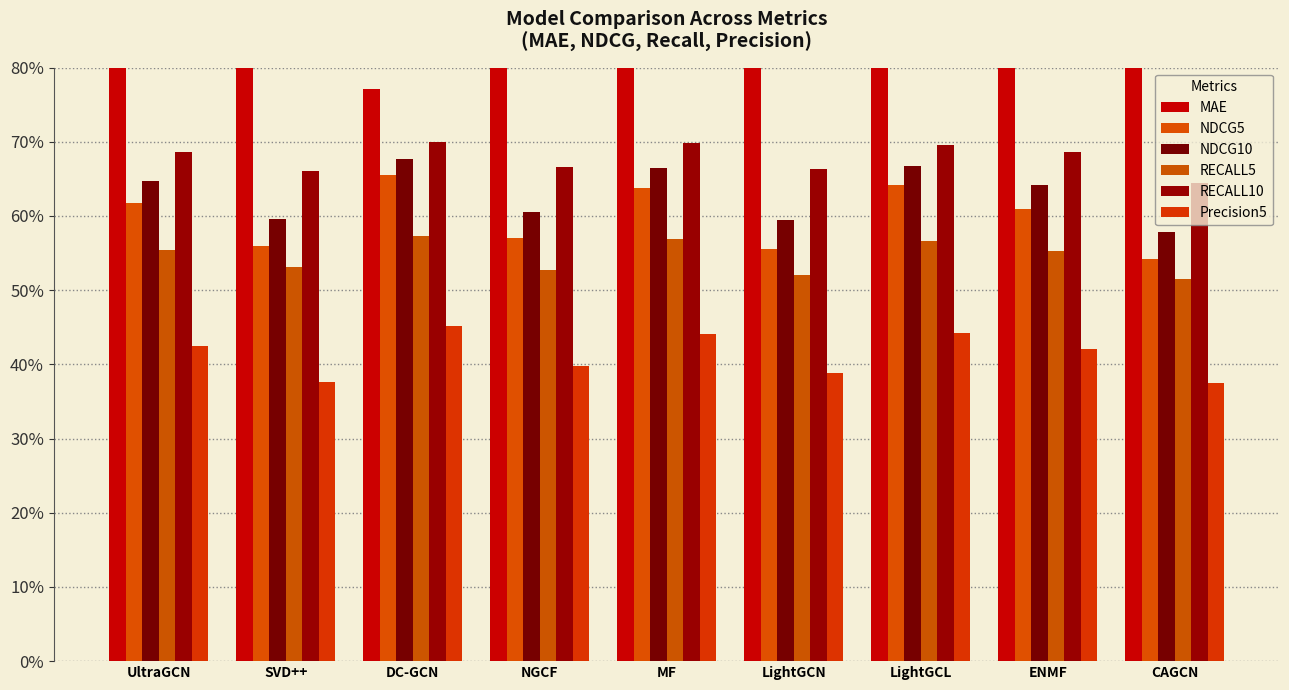

Is the value of Precision5 at UltraGCN greater than the value of RECALL10 at SVD++?

No